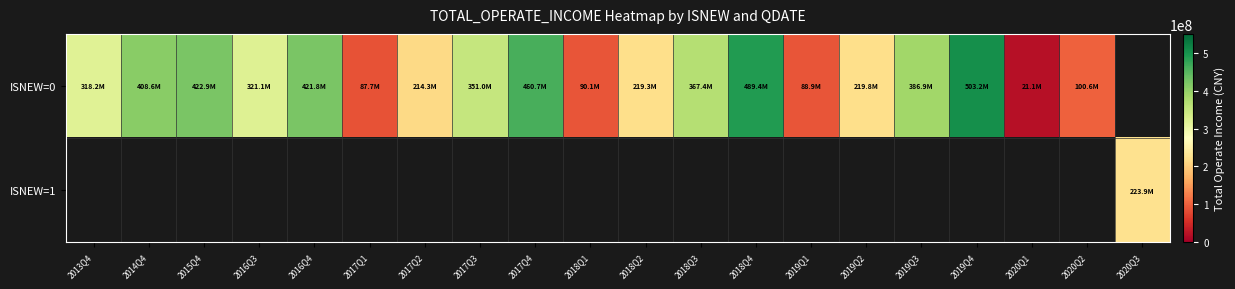

How many categories are shown in the chart?

20